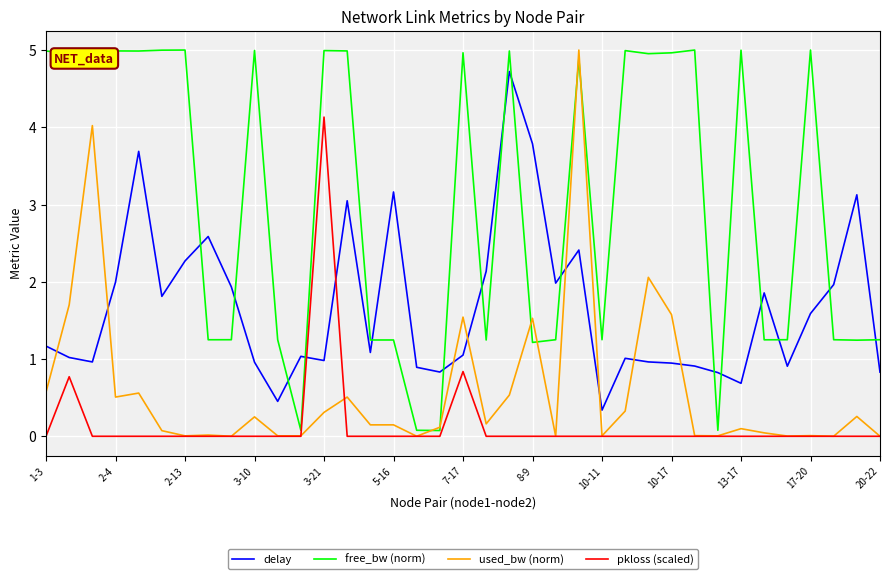

What is the average value of the free_bw (norm) series?

3.0